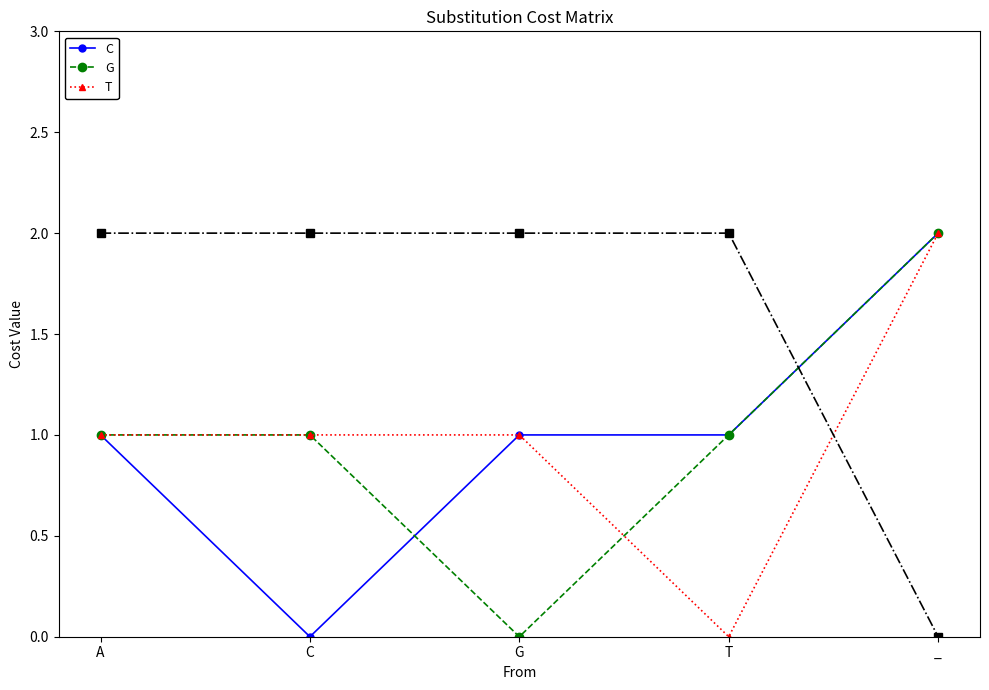

What is the maximum value for C?

2